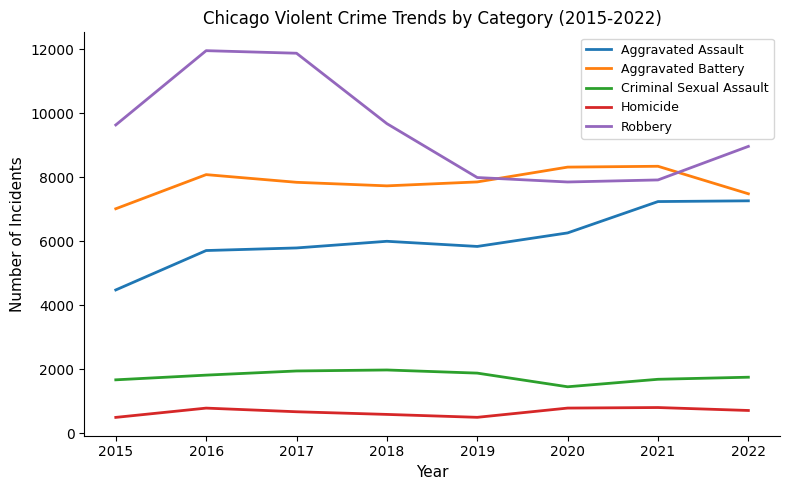

What is the greatest value displayed?

11960